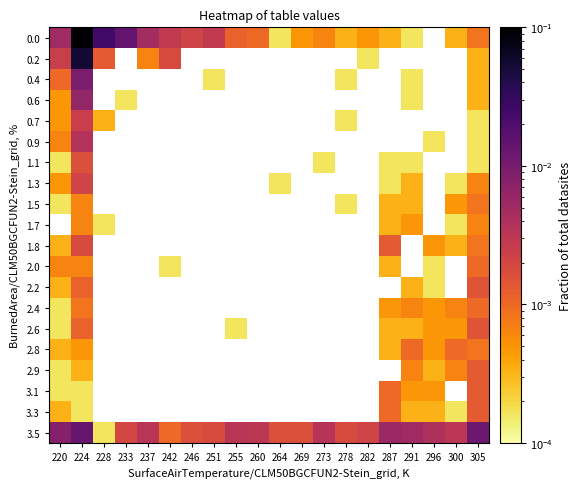

The value of 3.3 at 220 is 0.0. True or false?

False